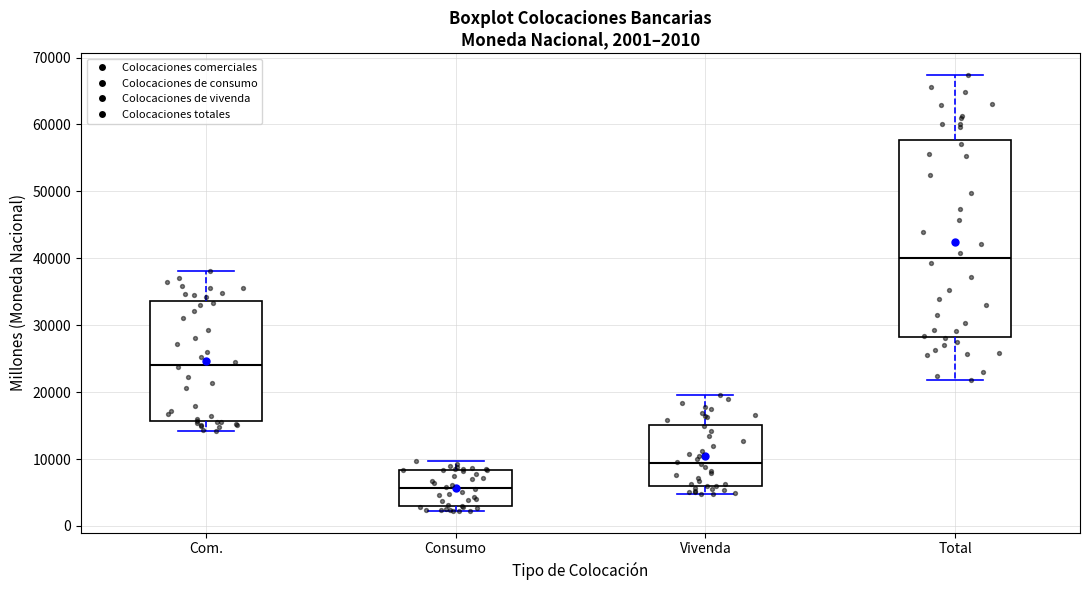

Which box is the tallest, from its lower edge to its upper edge?

Total